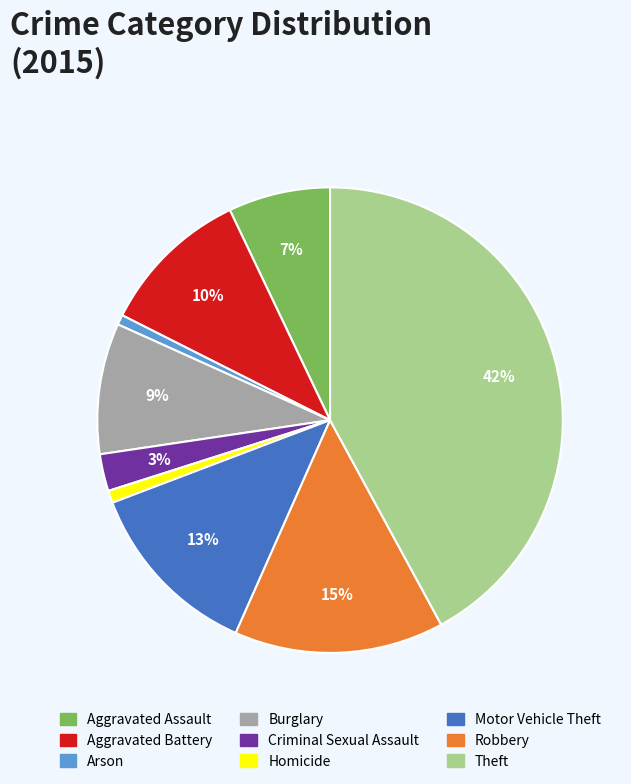

True or false: Motor Vehicle Theft accounts for 18% of the total.

False